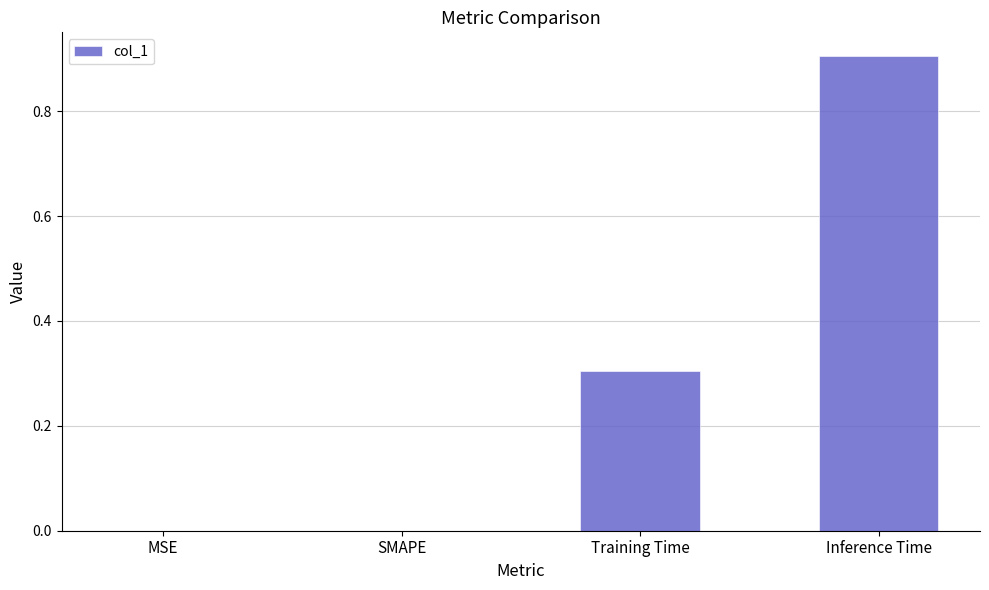

What is the change in value from SMAPE to Training Time?

+0.3